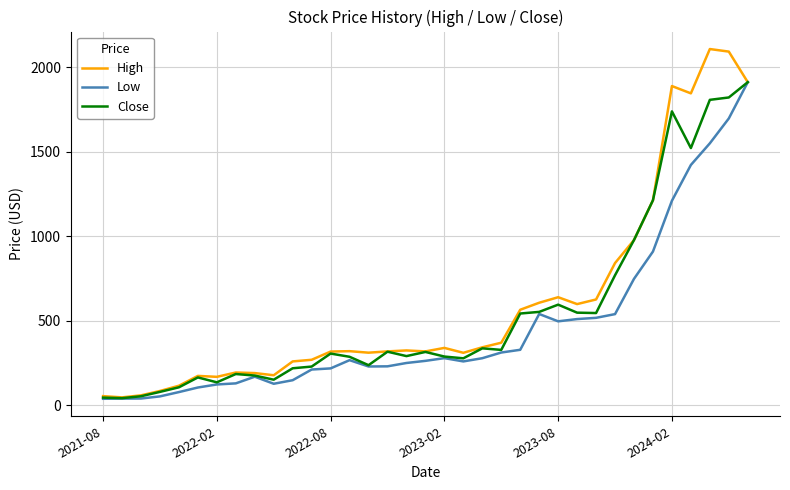

How many lines are shown in the chart?

3